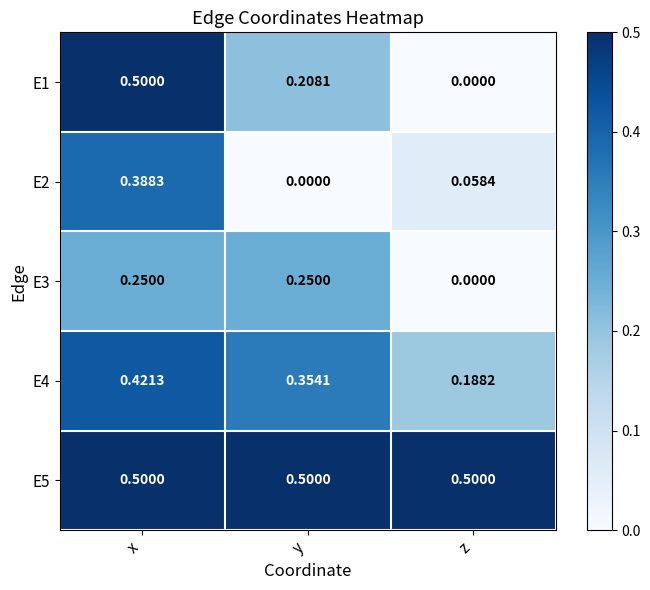

Which series has the largest range (max minus min)?

E1